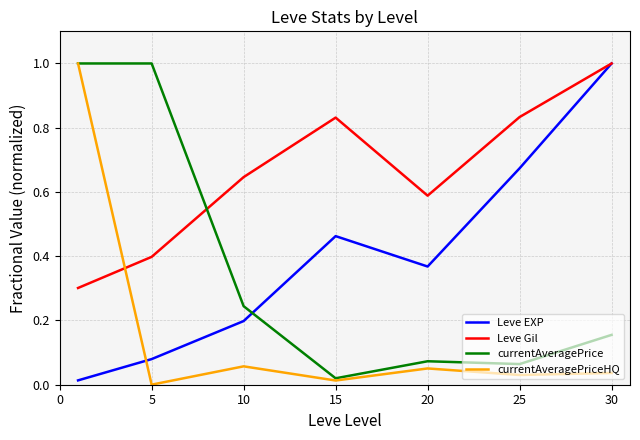

How many times do Leve Gil and currentAveragePrice cross each other?

1